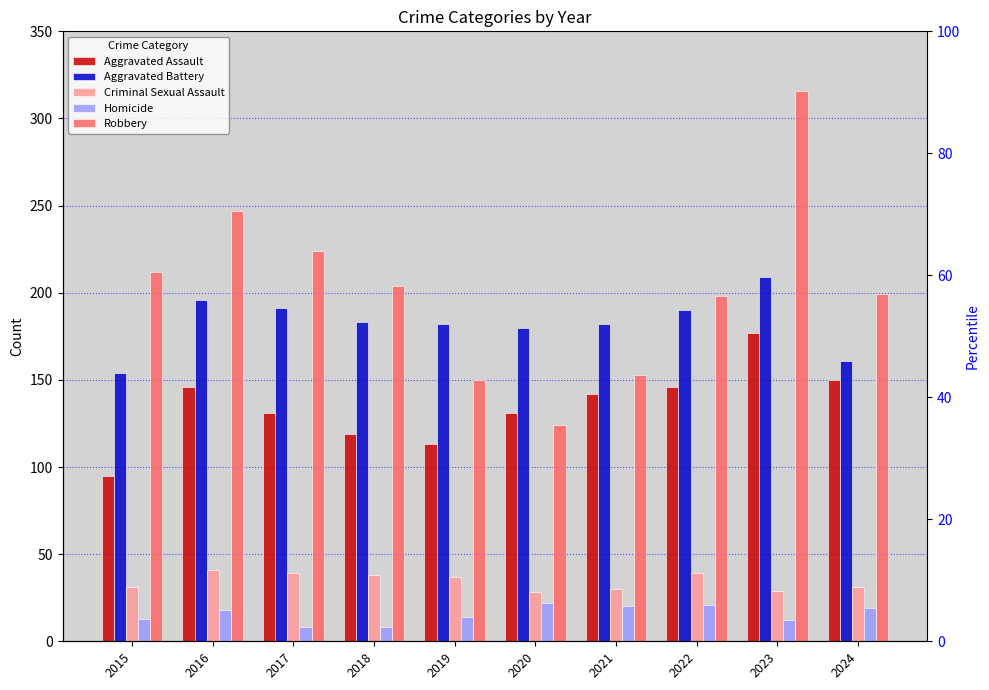

At how many categories does at least one series exceed 249?

1